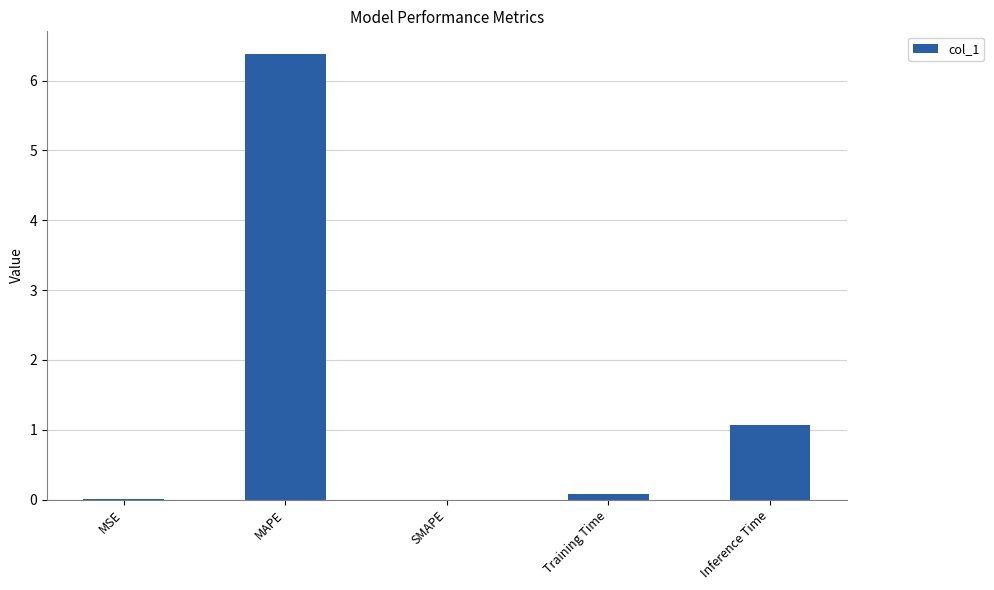

What is the sum of the values at SMAPE and MAPE?

6.4